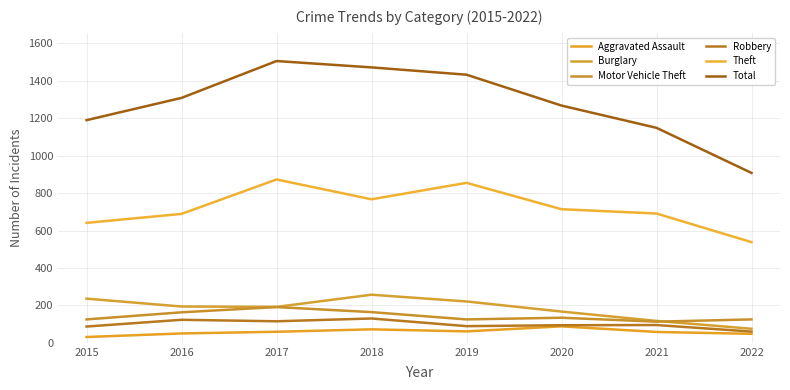

True or false: Motor Vehicle Theft has a value of 221 at 2022.

False